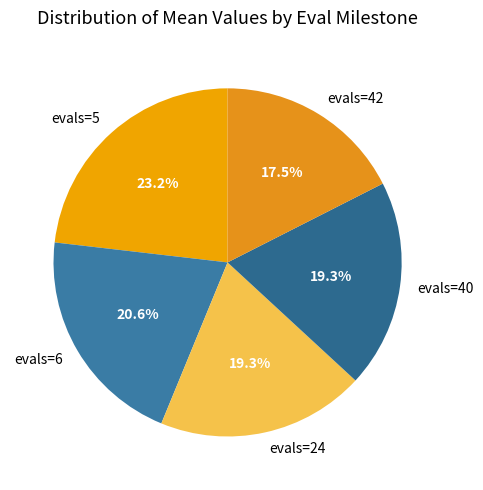

To the nearest percent, what percentage of the pie is evals=40?

19%